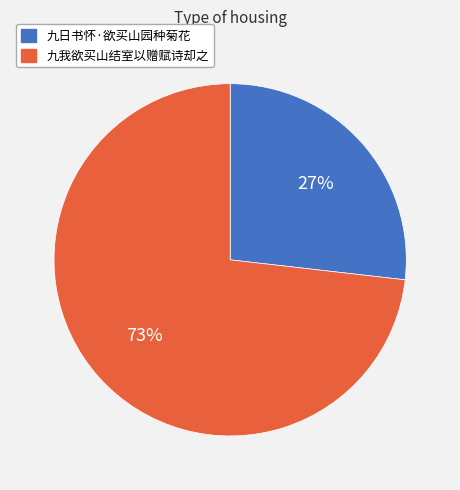

Which category accounts for the majority?

九我欲买山结室以赠赋诗却之